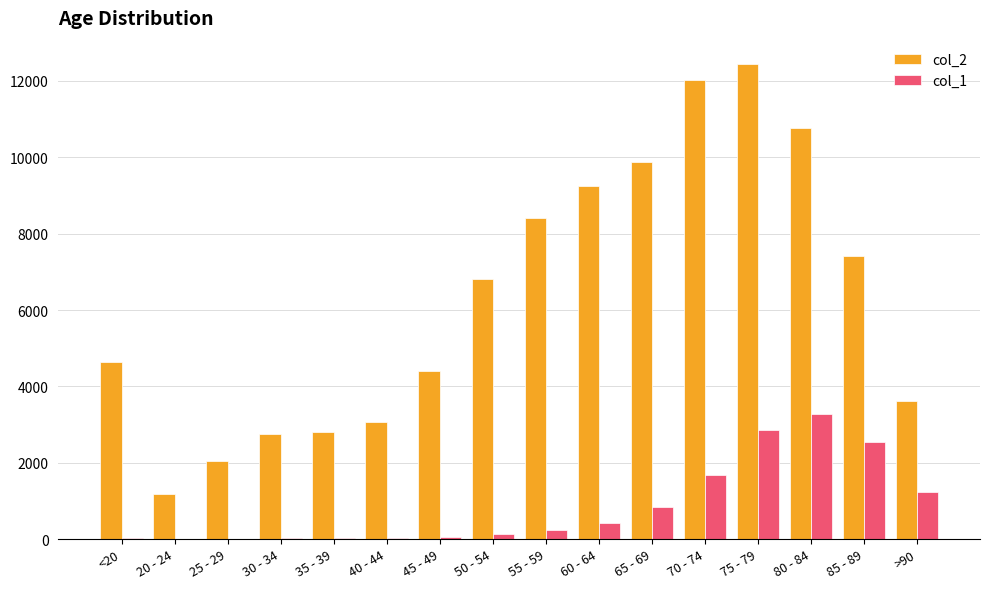

How many categories are shown in the chart?

16